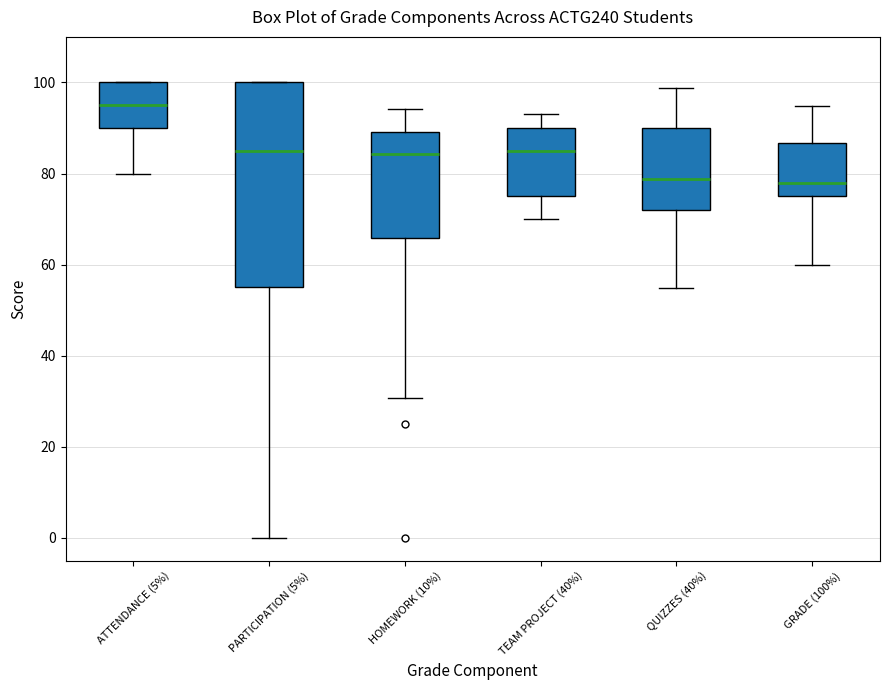

Where does the median line of the box for PARTICIPATION (5%) sit on the y-axis? The values are not printed on the chart, so give them approximately, as read against the axis.

86